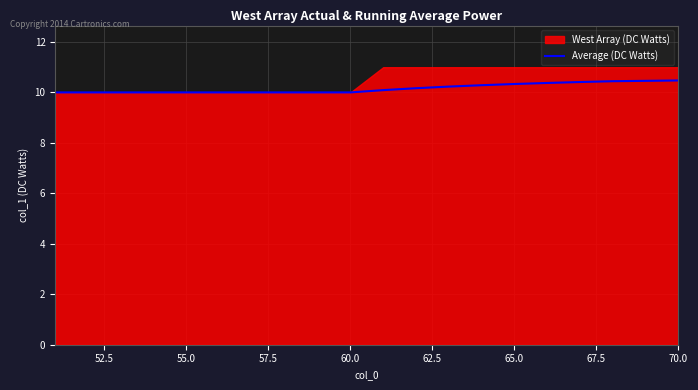

True or false: Average (DC Watts) has a value of 15.6 at 55.0.

False